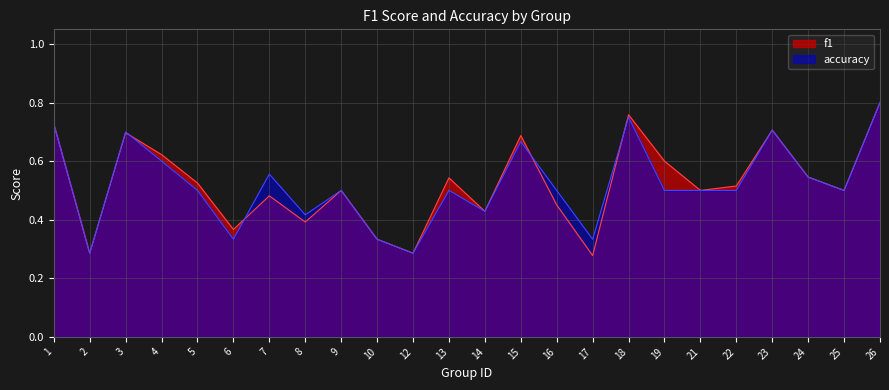

At which label is accuracy closest to 0?

2